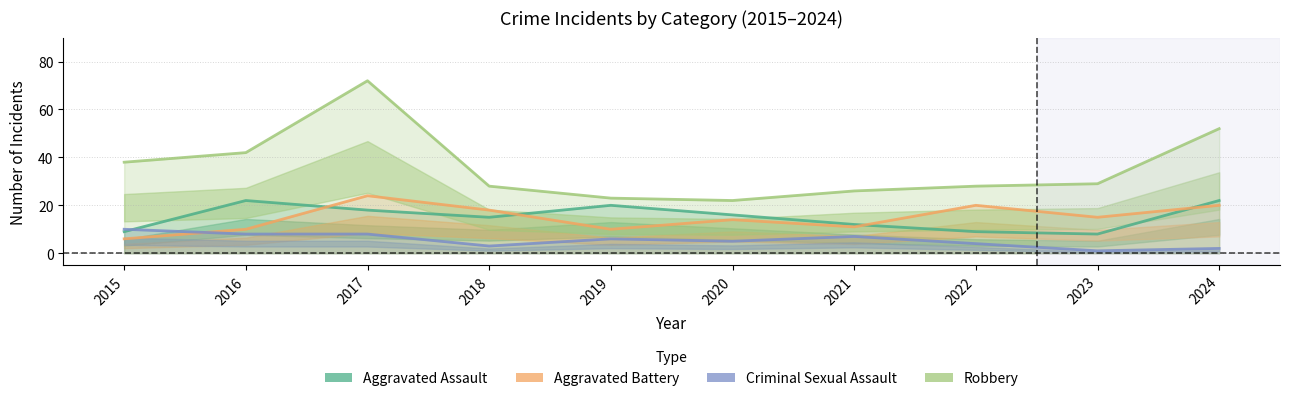

Reading left to right, list all the values displayed in this chart.

Aggravated Assault: 9	22	18	15	20	16	12	9	8	22
Aggravated Battery: 6	10	24	18	10	14	11	20	15	20
Criminal Sexual Assault: 10	8	8	3	6	5	7	4	1	2
Robbery: 38	42	72	28	23	22	26	28	29	52